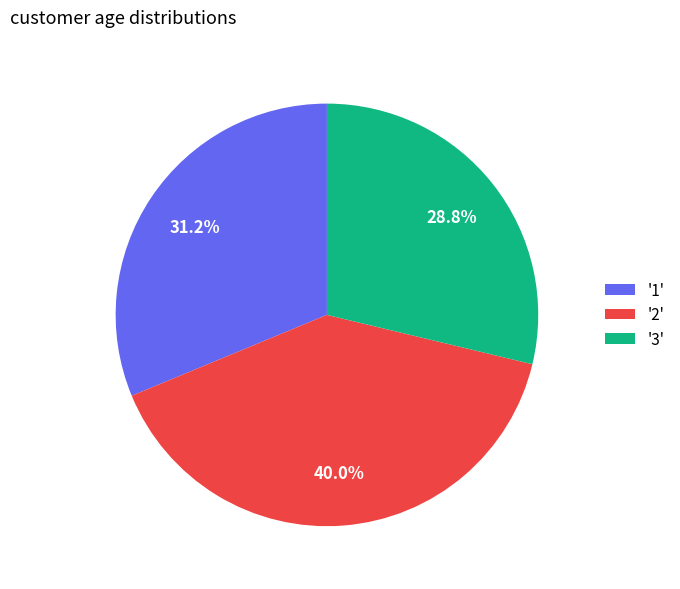

Is there a majority slice in this chart?

No